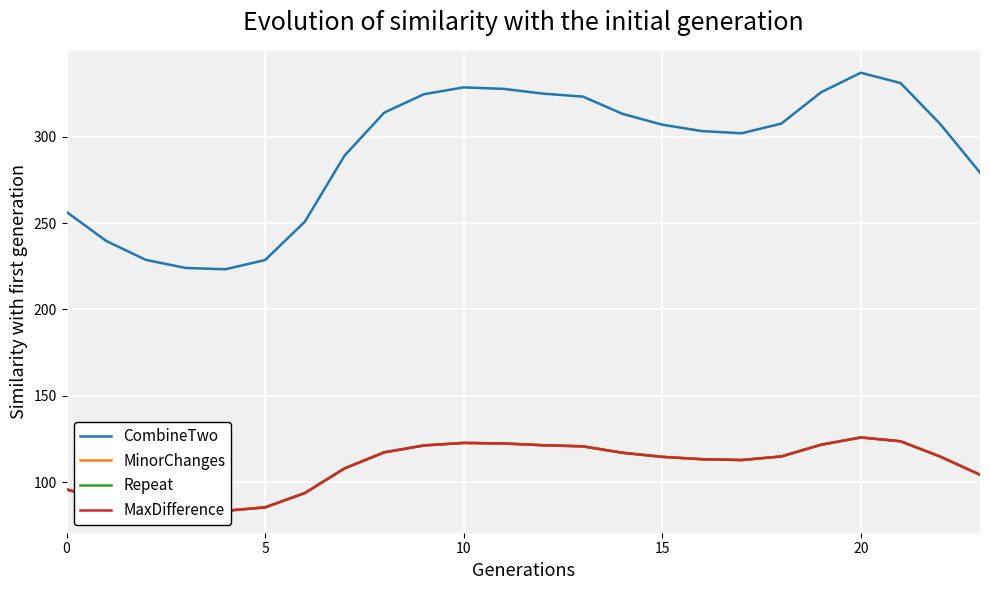

Reading right to left, list all the values displayed in this chart.

CombineTwo: 279.3	307.4	331.2	337.2	325.9	307.7	302.1	303.4	307.1	313.4	323.3	325.1	327.8	328.7	324.7	314.1	289.1	250.9	228.7	223.3	224.1	228.7	239.7	256.5
MinorChanges: 104.3	114.8	123.6	125.9	121.7	114.9	112.8	113.3	114.6	117.0	120.7	121.4	122.4	122.7	121.2	117.3	107.9	93.7	85.4	83.4	83.7	85.4	89.5	95.8
Repeat: 104.3	114.8	123.6	125.9	121.7	114.9	112.8	113.3	114.6	117.0	120.7	121.4	122.4	122.7	121.2	117.3	107.9	93.7	85.4	83.4	83.7	85.4	89.5	95.8
MaxDifference: 104.3	114.8	123.6	125.9	121.7	114.9	112.8	113.3	114.6	117.0	120.7	121.4	122.4	122.7	121.2	117.3	107.9	93.7	85.4	83.4	83.7	85.4	89.5	95.8